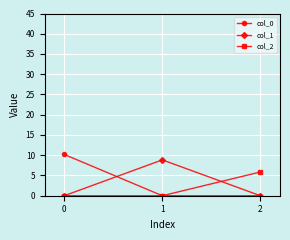

How many series are shown in this chart?

3